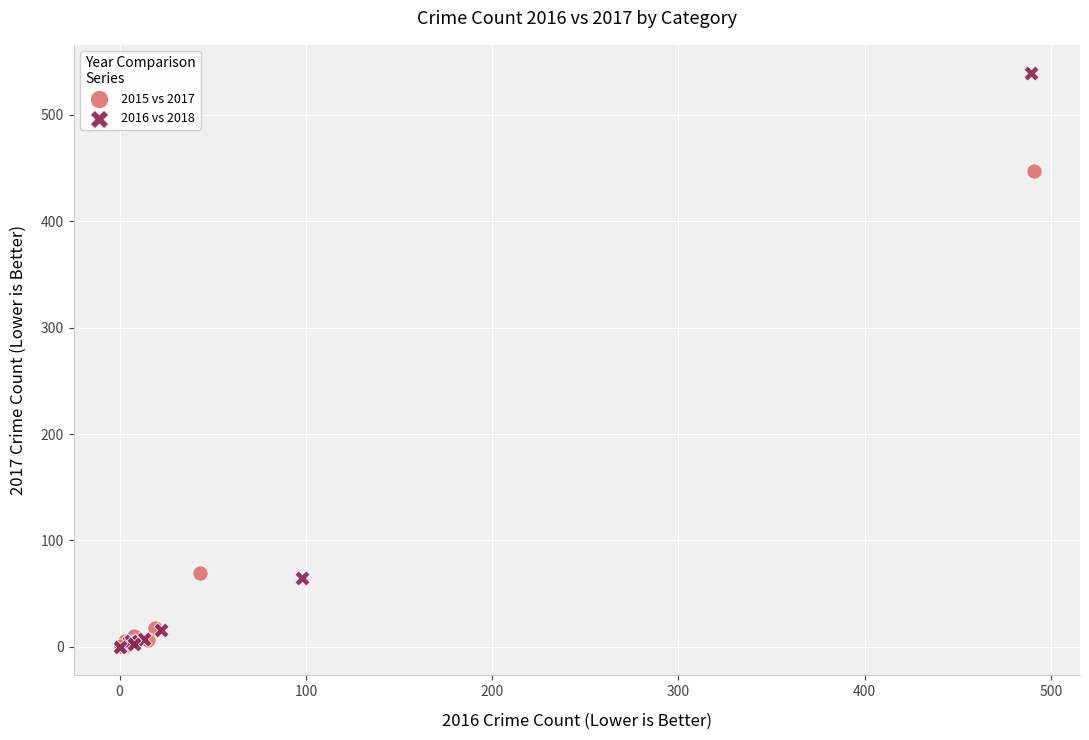

Which series contains the highest Y value?

2016 vs 2018